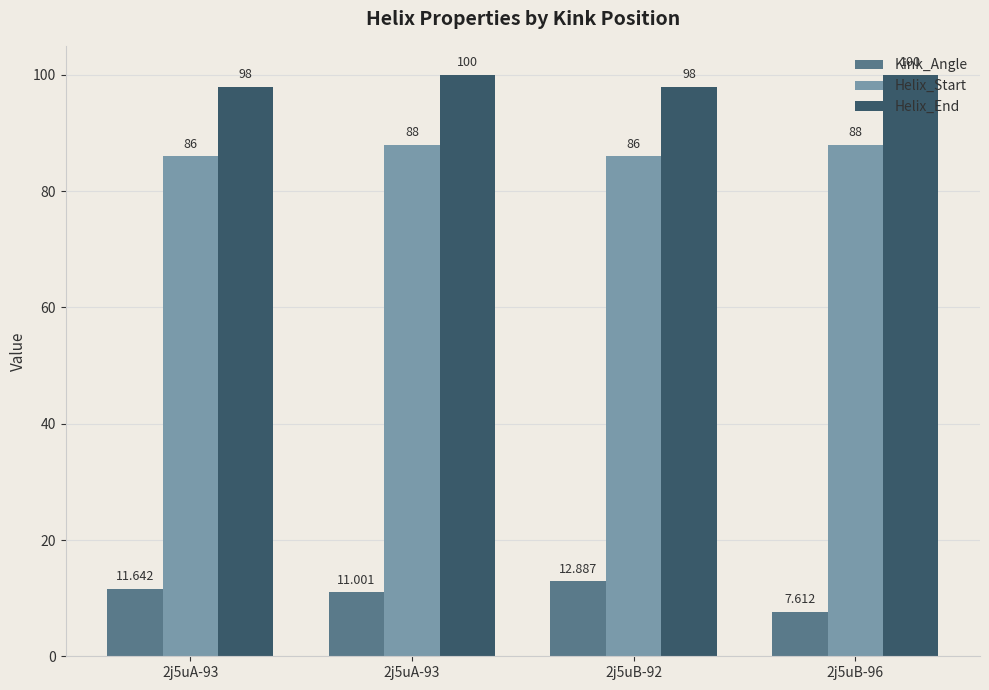

What is the sum of all Kink_Angle values?

43.1